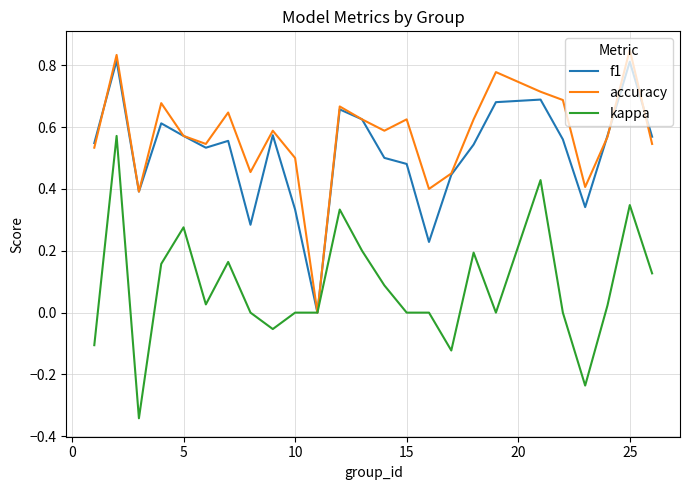

Which series has the largest total across all categories?

accuracy